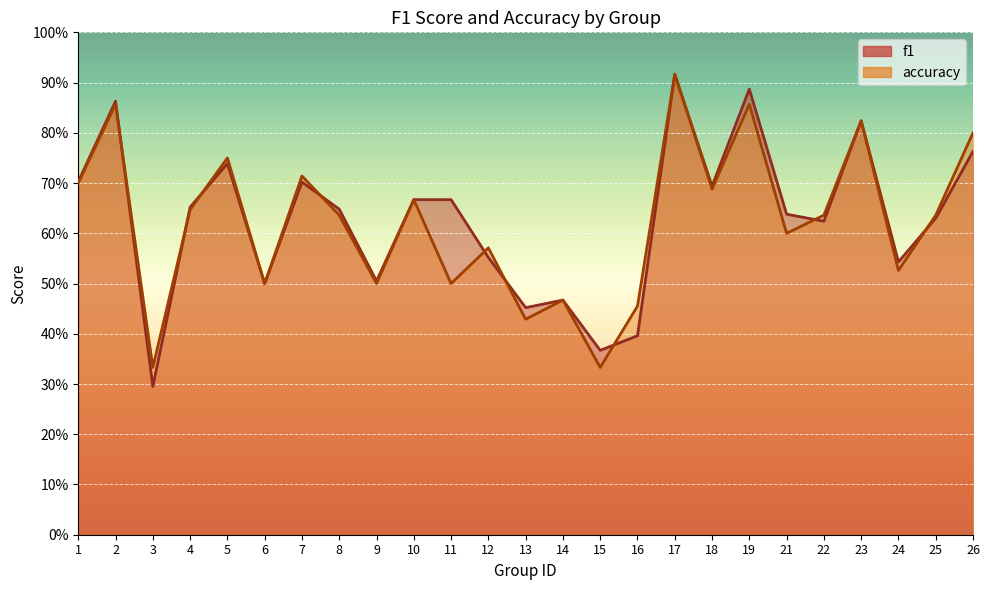

Which series ends up on top after the final intersection of accuracy and f1?

accuracy